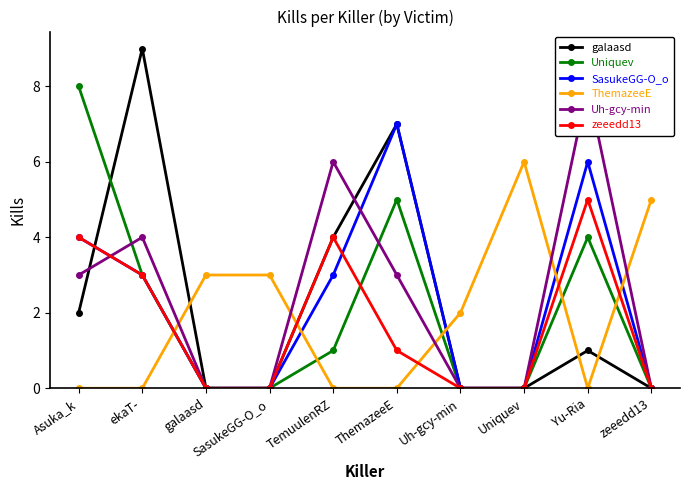

List the series in order of their peak value, lowest first.

zeeedd13, ThemazeeE, SasukeGG-O_o, Uniquev, Uh-gcy-min, galaasd